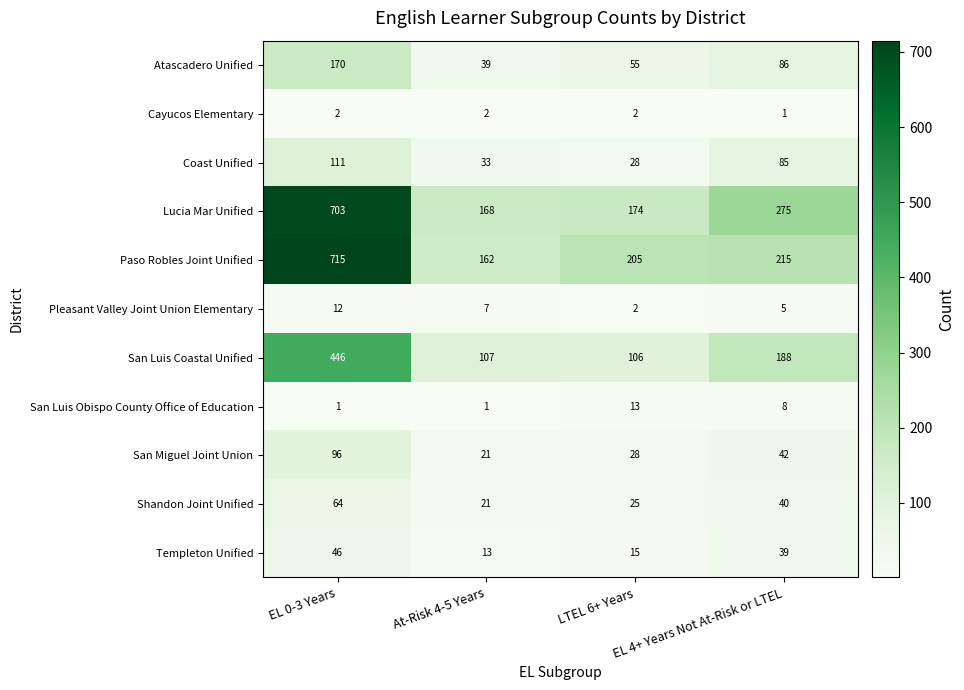

The value of San Luis Coastal Unified at EL 4+ Years Not At-Risk or LTEL is 254. True or false?

False